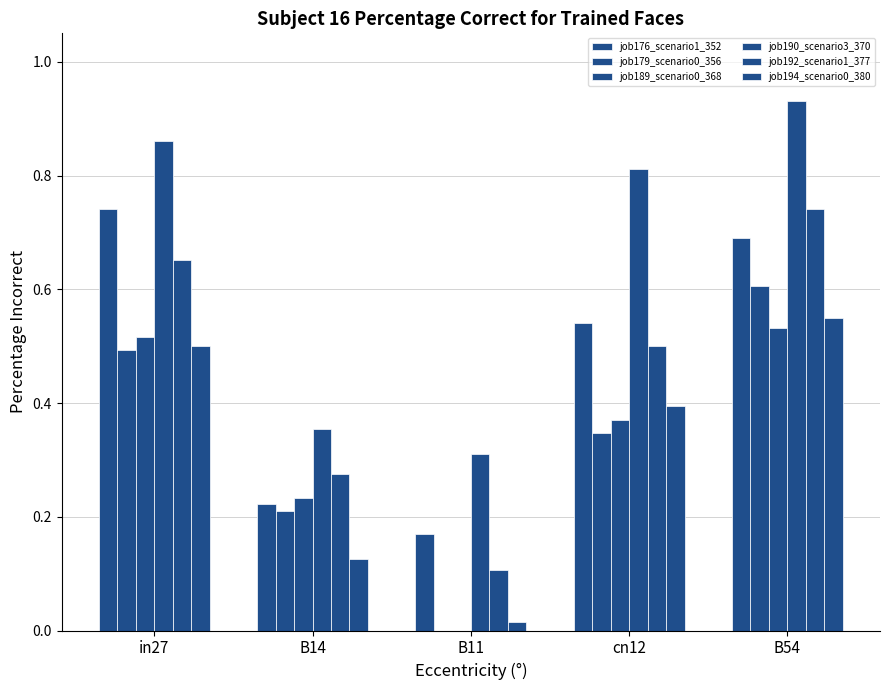

At how many categories does at least one series exceed 0?

5